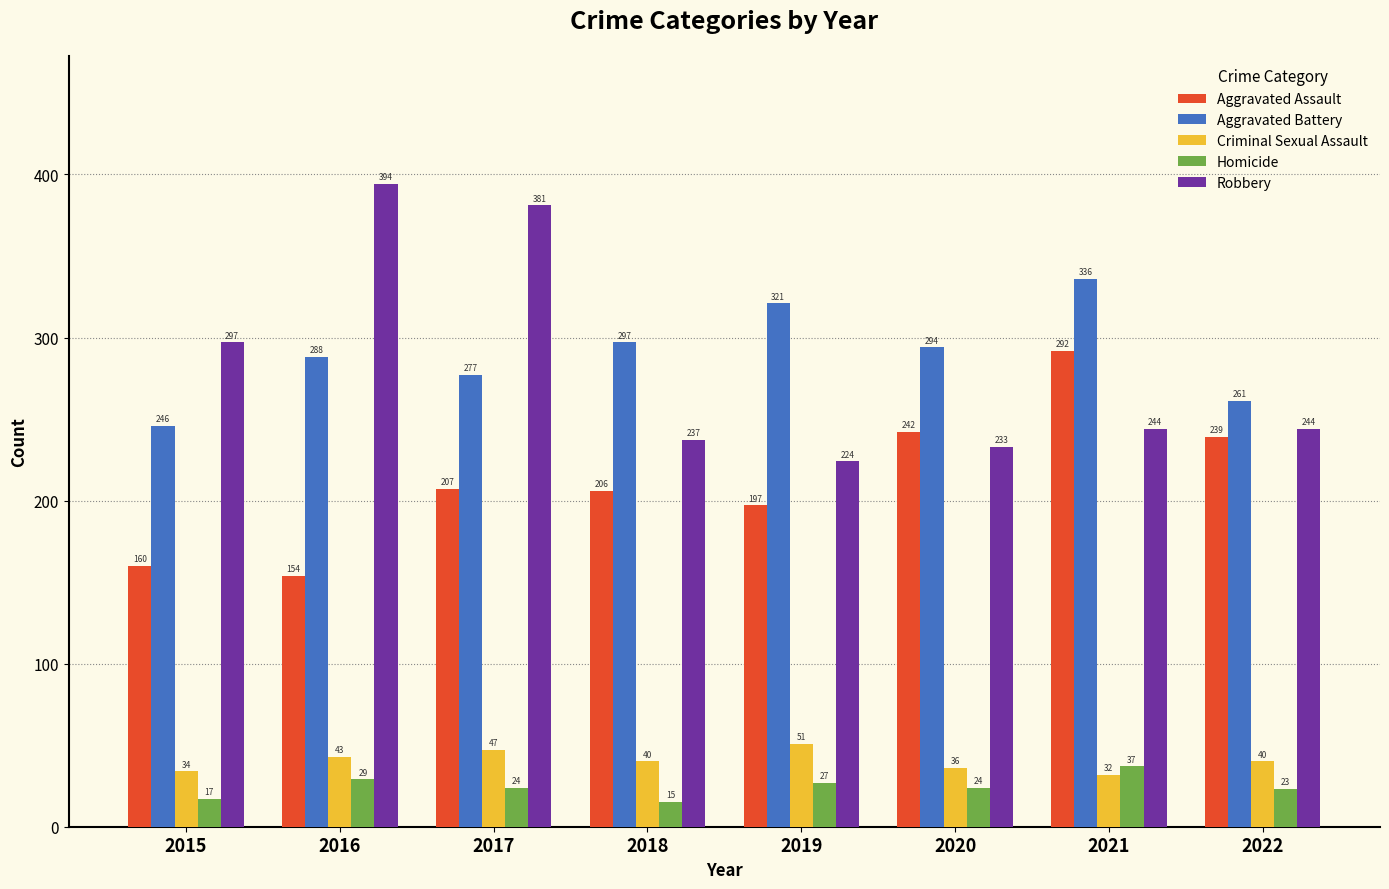

What is the highest value of the Aggravated Battery series?

336